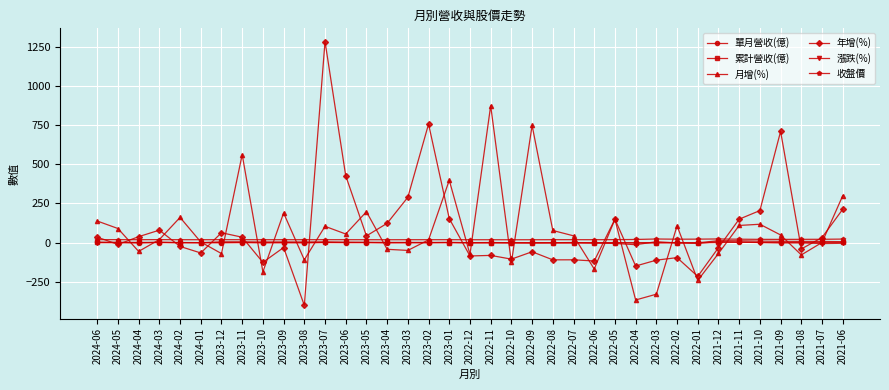

How many values in the 年增(%) series exceed -11?

18